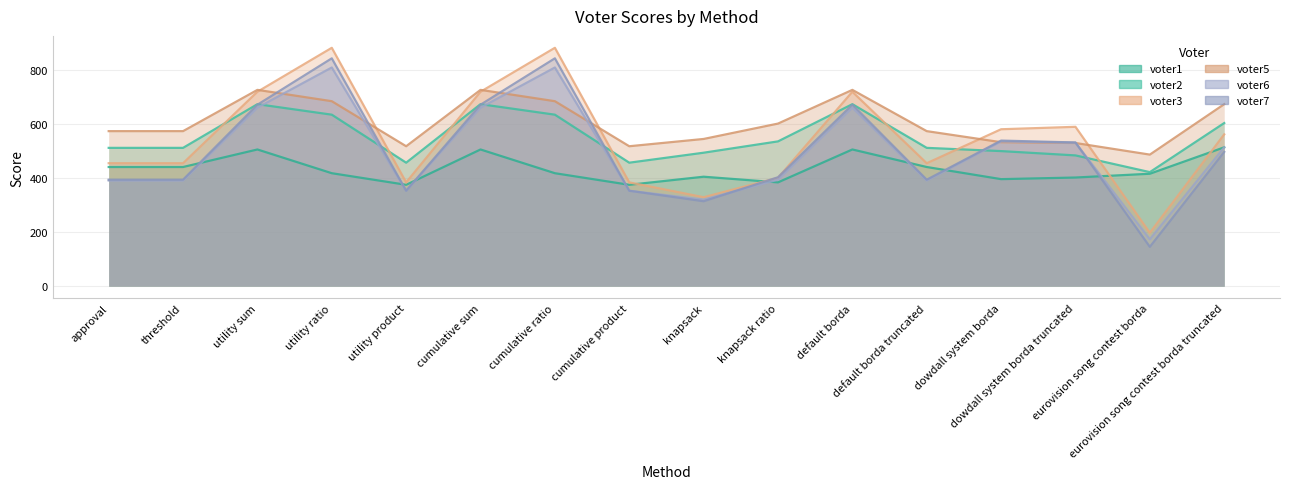

Which category has the lowest value in the voter2 series?

eurovision song contest borda